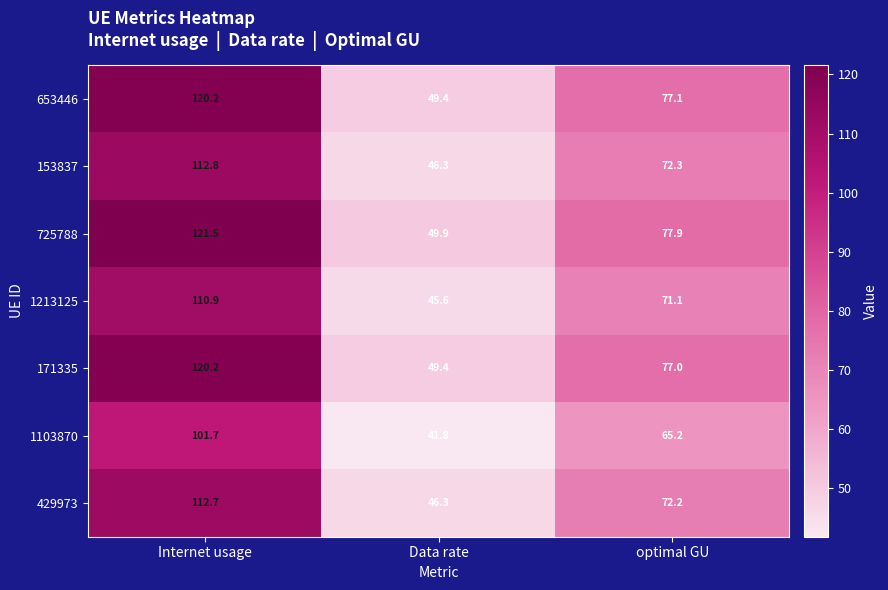

Which series has the widest spread of values?

725788